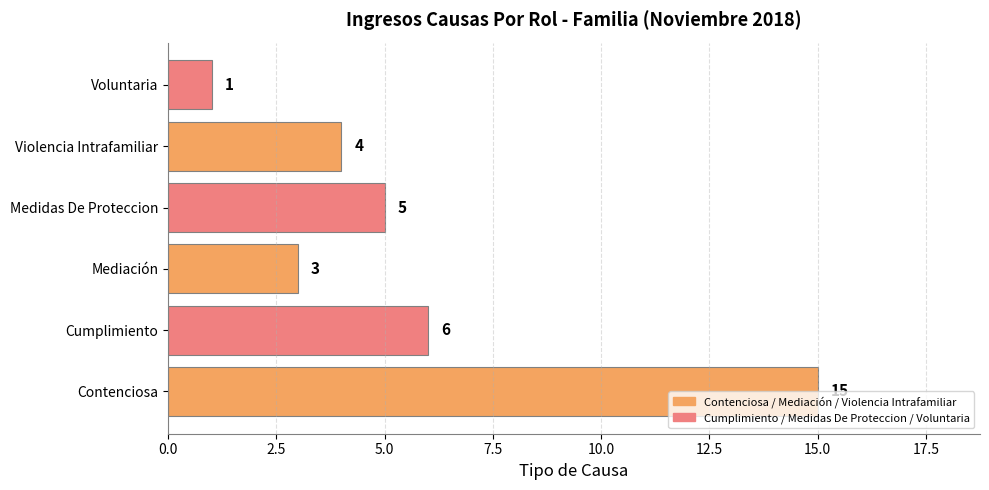

Which label corresponds to the largest value in the chart?

Contenciosa